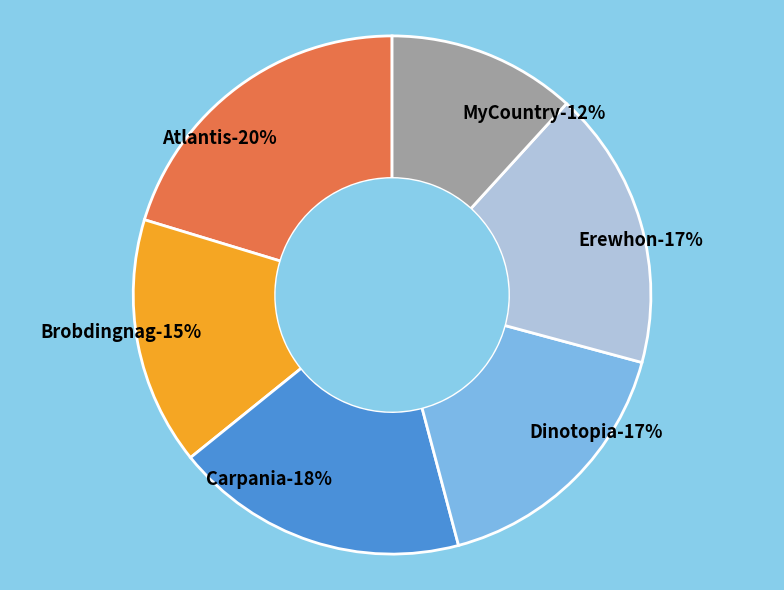

The MyCountry slice represents 1% of the pie. True or false?

False